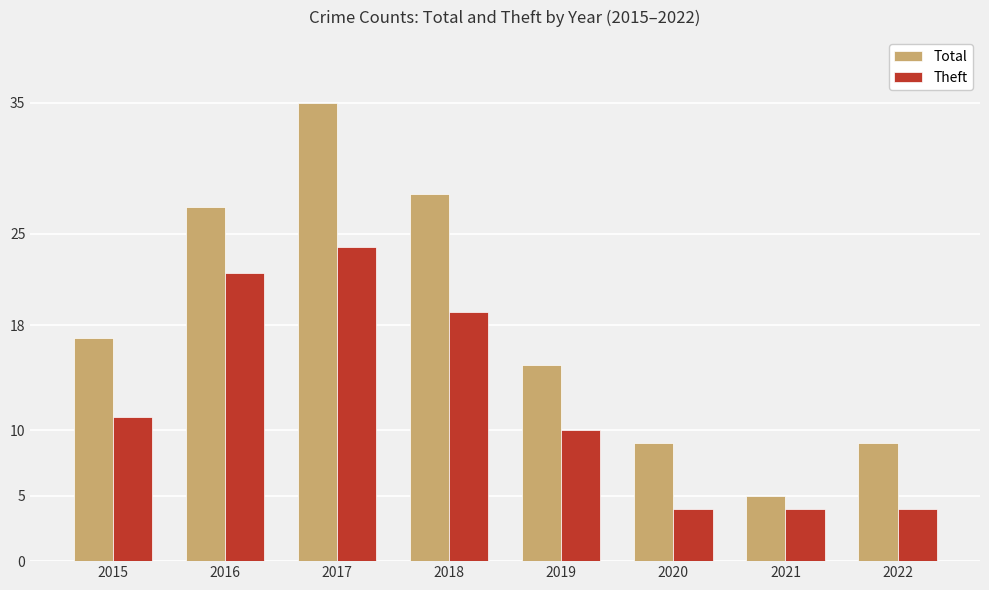

How many bars are there in each group?

2